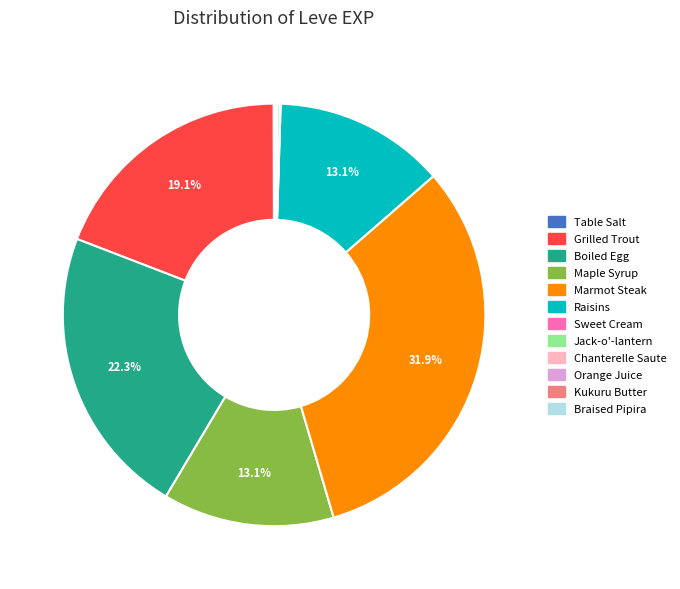

Is there any slice that represents more than half of the pie?

No